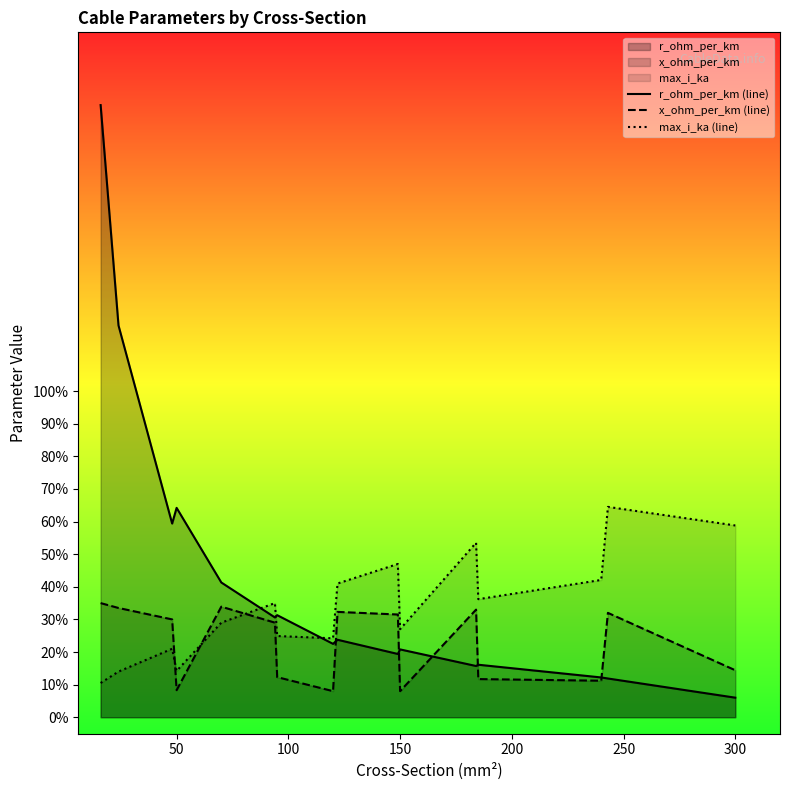

What is the lowest value of the max_i_ka (line) series?

0.1